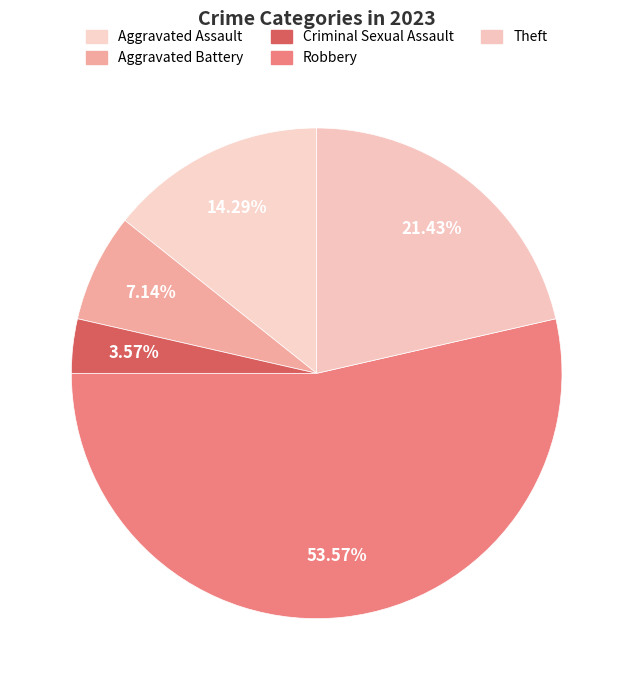

Count the number of slices in the pie.

5